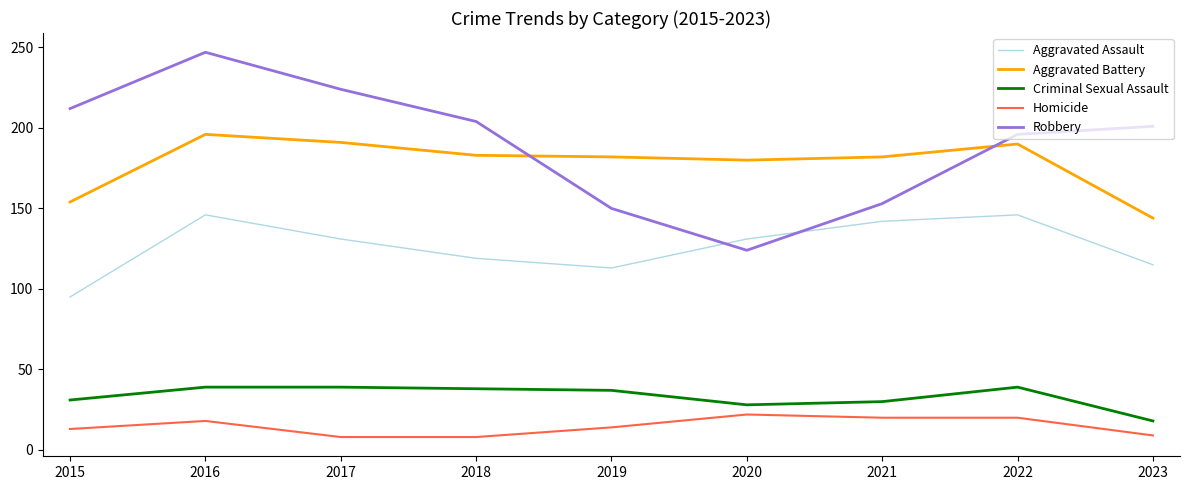

Is the value of Robbery at 2020 greater than the value of Aggravated Battery at 2023?

No